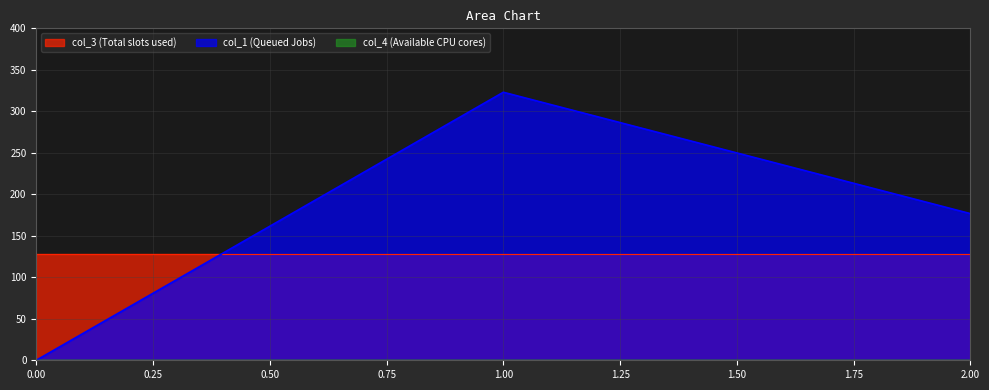

Reading left to right, what are all the values shown in this chart?

col_1: 0=0.0	1=323.0	2=176.7
col_3: 0=128.0	1=128.0	2=128.0
col_4: 0=0.0	1=0.0	2=0.0